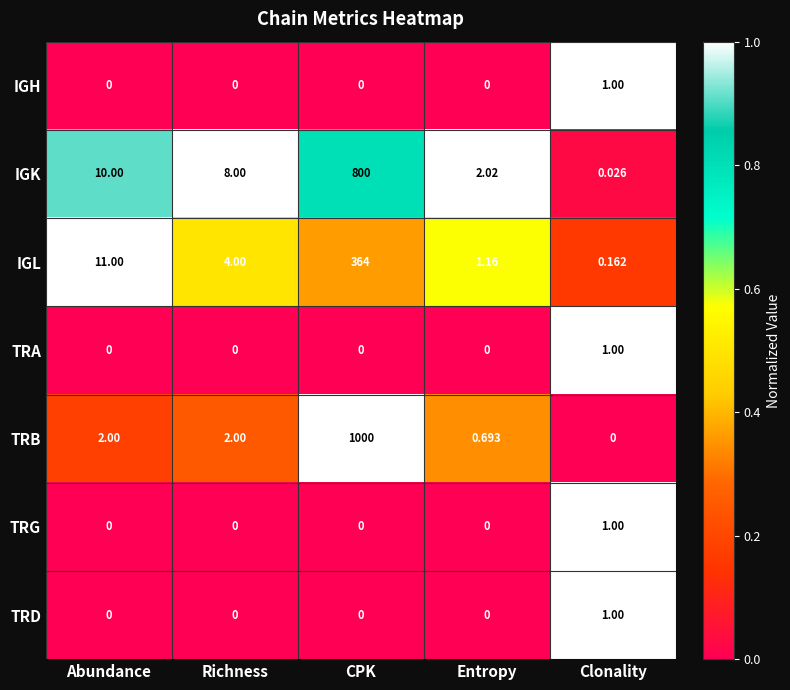

Where does the IGL series first go above 4?

Abundance